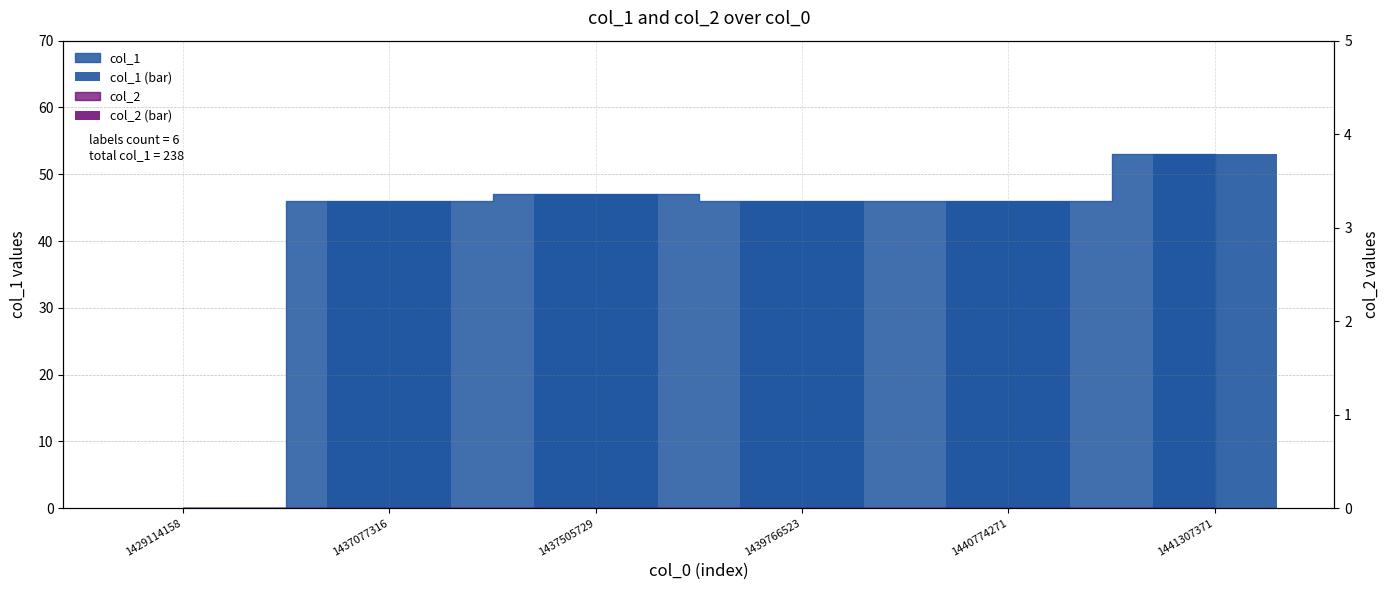

Rank the series at 1441307371 from lowest to highest value.

col_2 (bar), col_1 (bar)